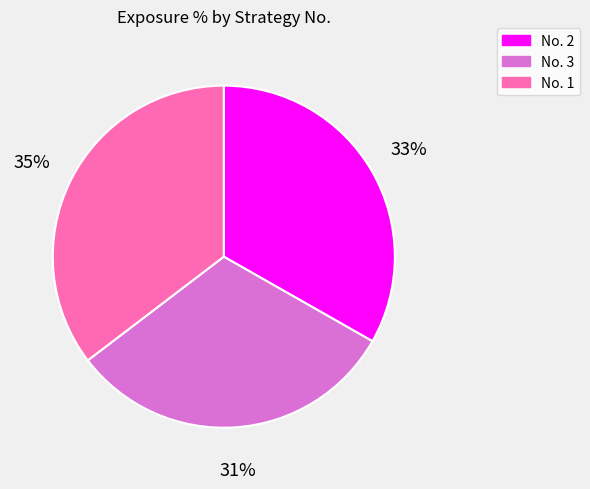

Do No. 1 and No. 3 together represent more than half of the pie?

Yes